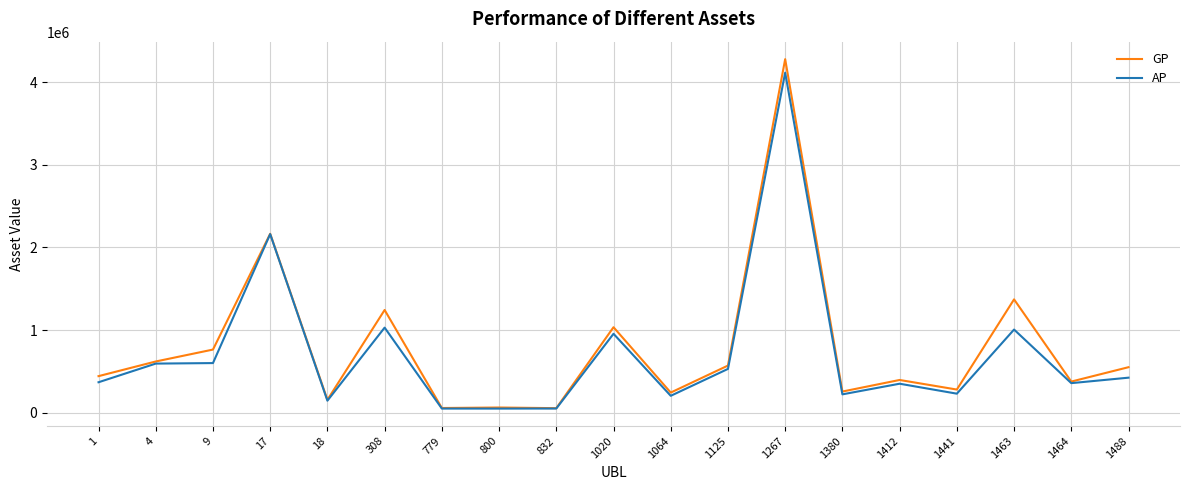

Which label corresponds to the largest value in the chart?

1267